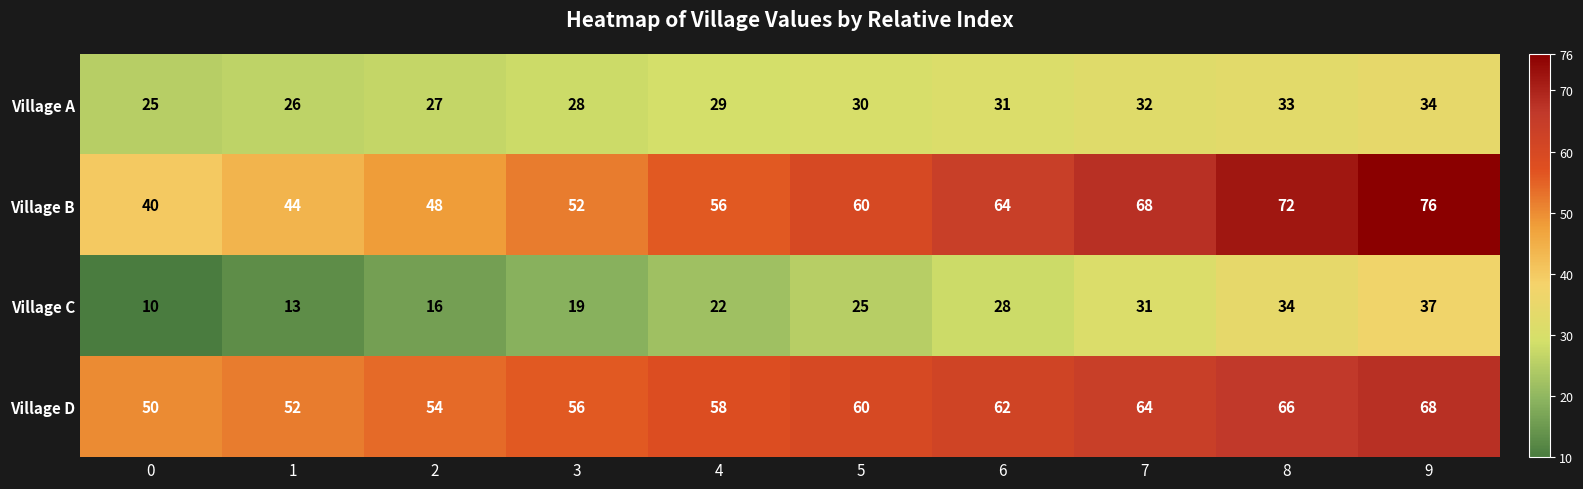

True or false: Village B has a value of 23 at 2.

False